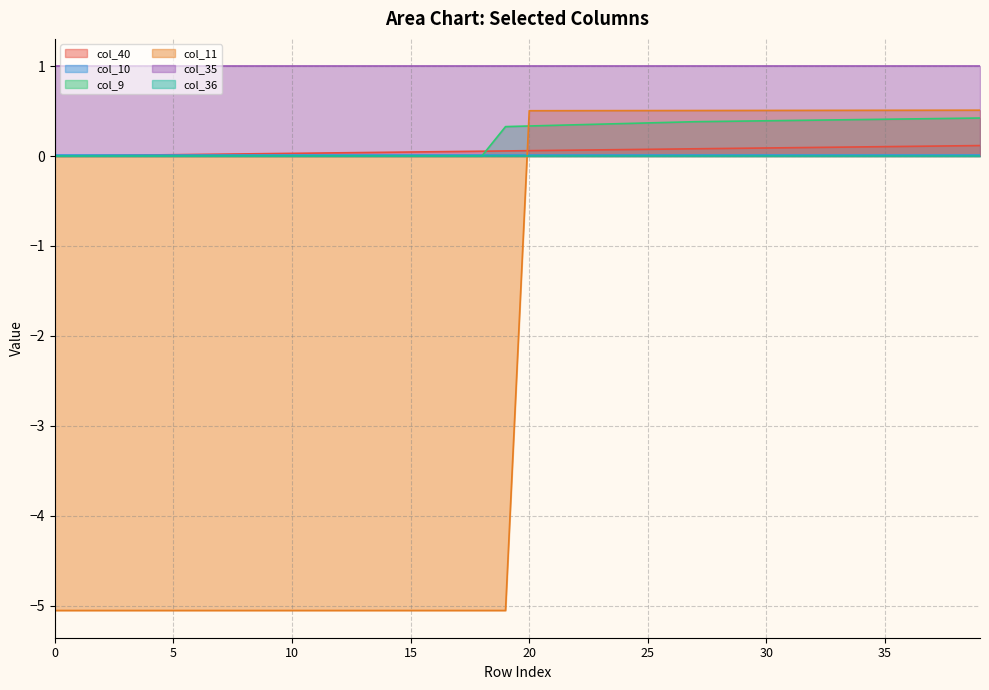

How many data points in col_40 are above 0?

39